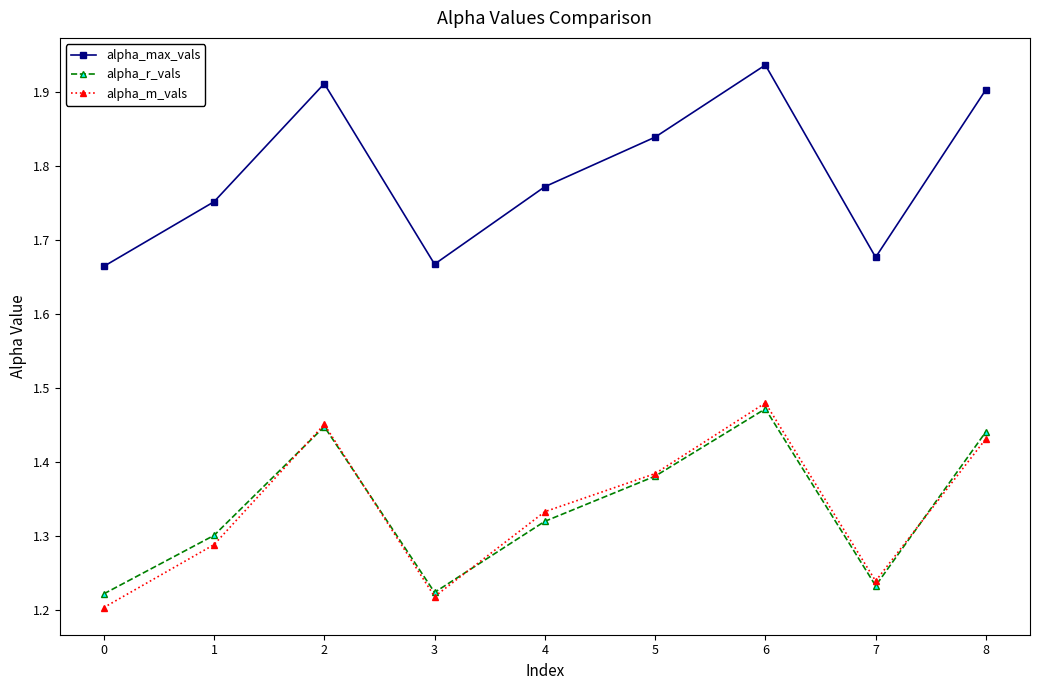

True or false: alpha_r_vals and alpha_max_vals intersect in this chart.

False